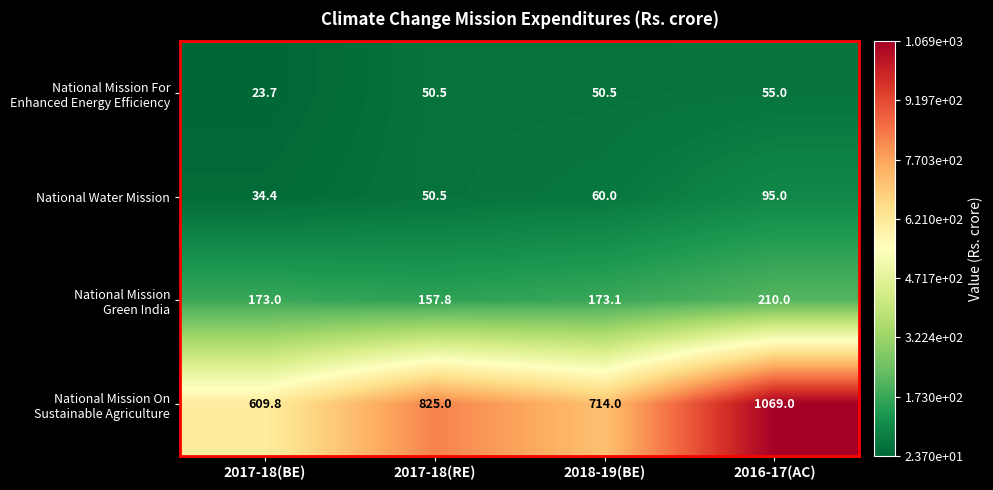

What is the total value across all series at 2018-19(BE)?

997.6